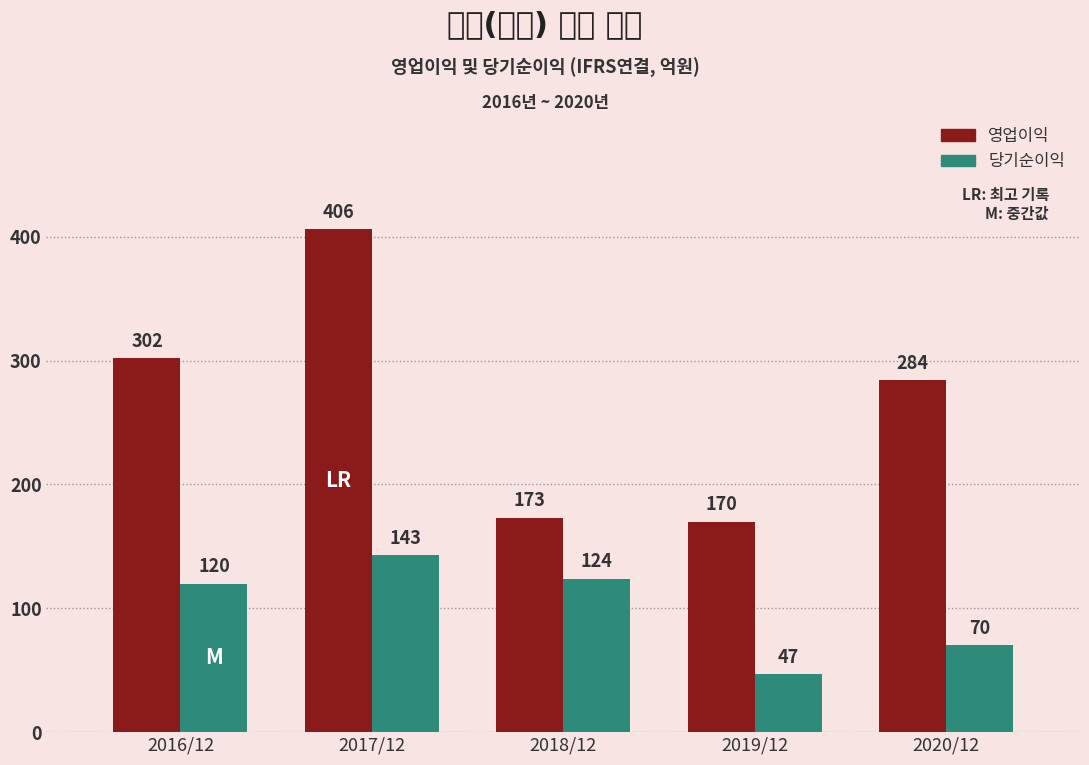

Reading left to right, list all the values displayed in this chart.

영업이익: 302	406	173	170	284
당기순이익: 120	143	124	47	70